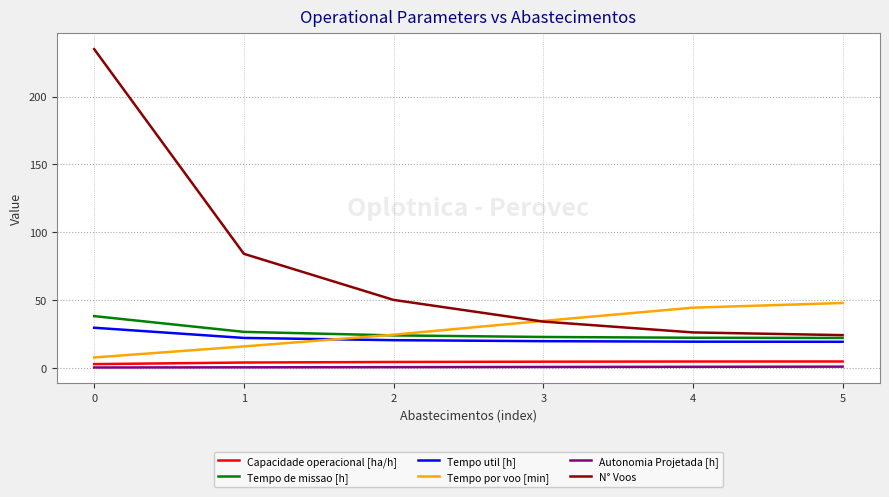

Is this an area chart (filled region under the line)?

No